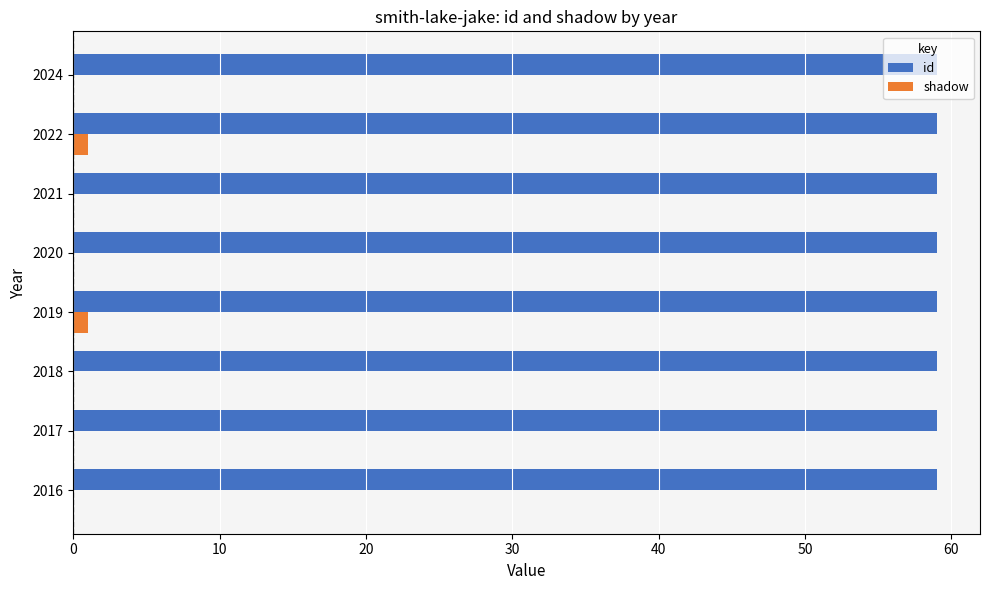

How many categories are shown in the chart?

8